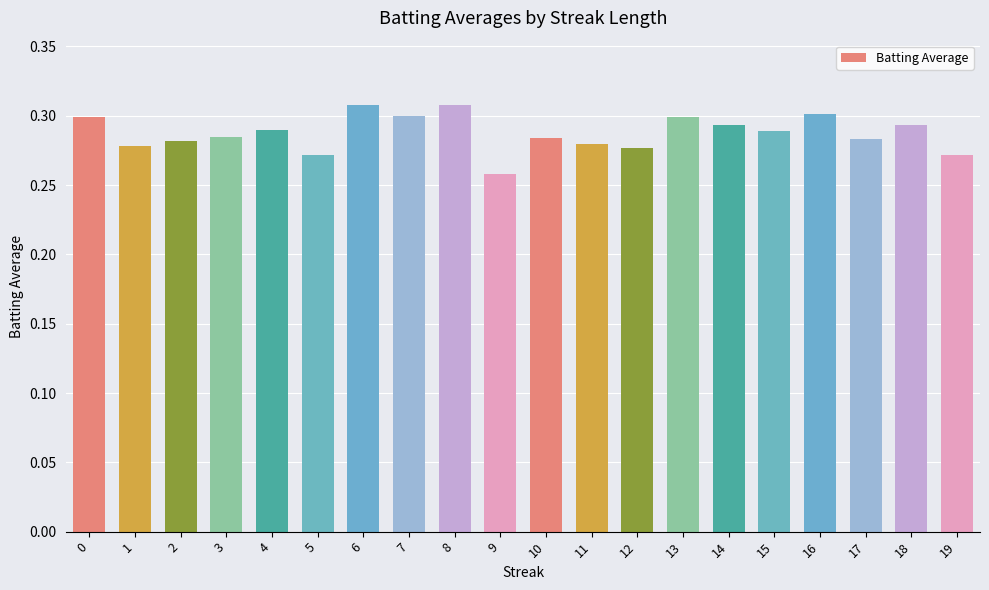

True or false: the data shows 0.3 at 15.

True